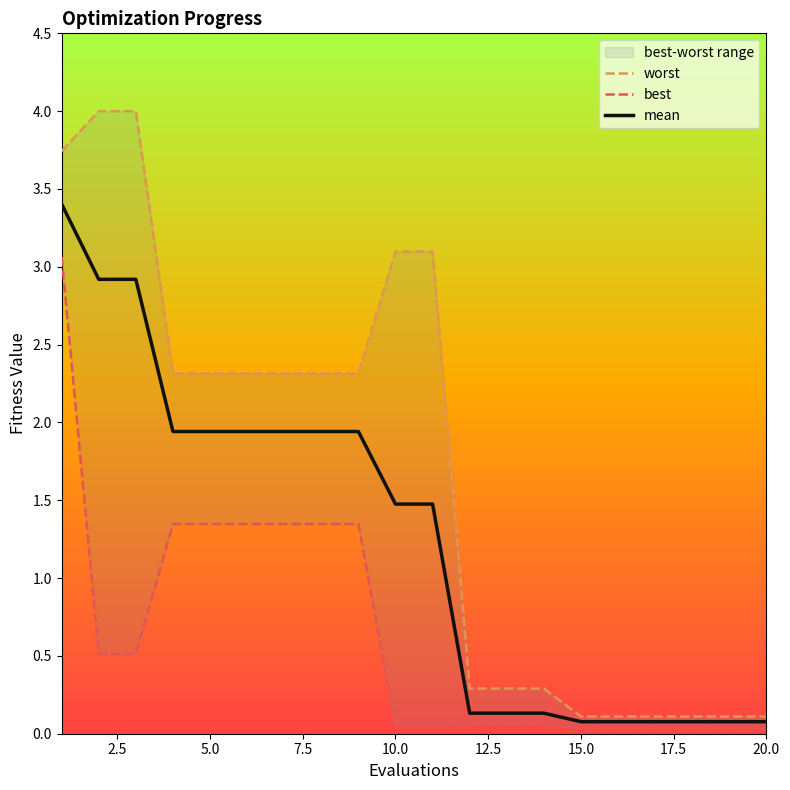

The mean series shows 0.1 at 20.0. True or false?

True